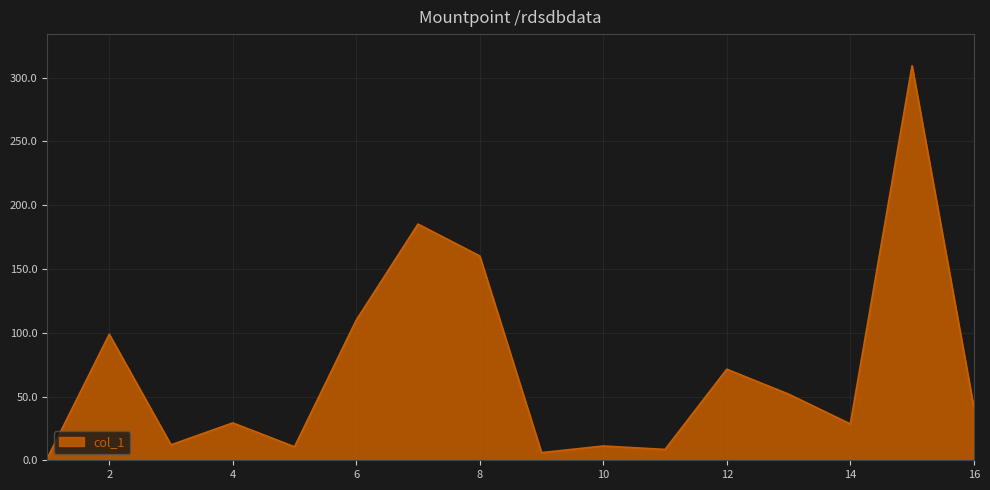

How many lines are shown in the chart?

1